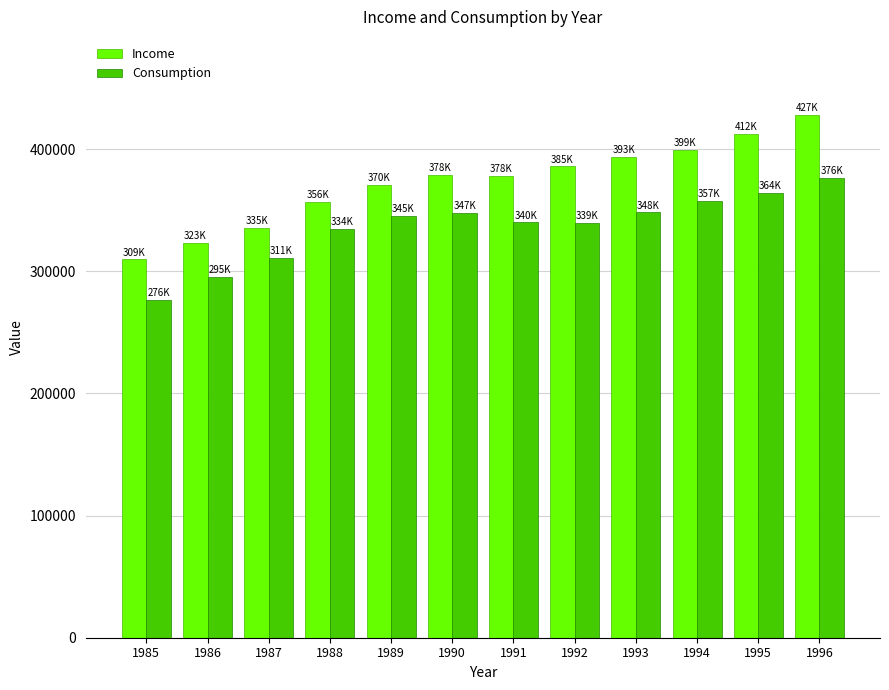

Between 1988 and 1995, which series saw the biggest shift?

Income